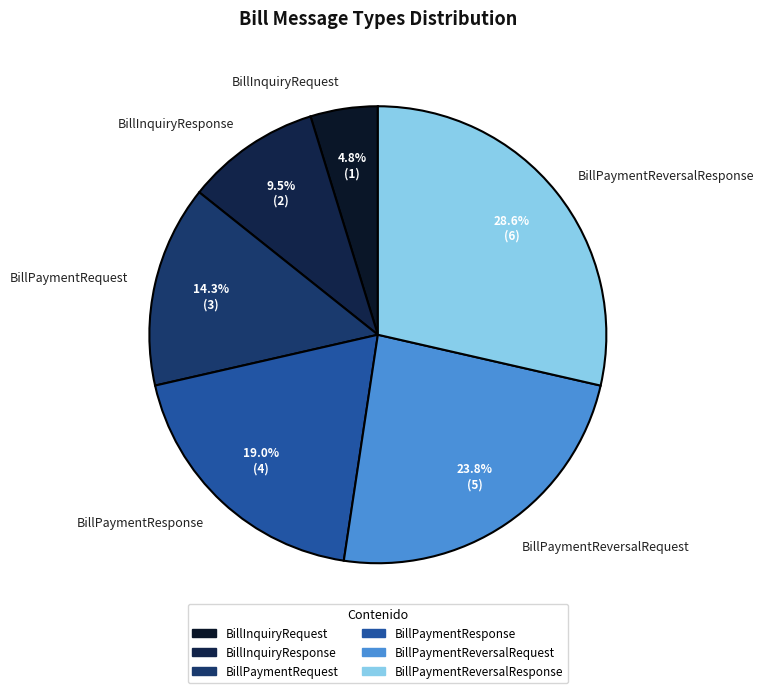

Is it true that BillPaymentReversalRequest is 36% of the pie?

False